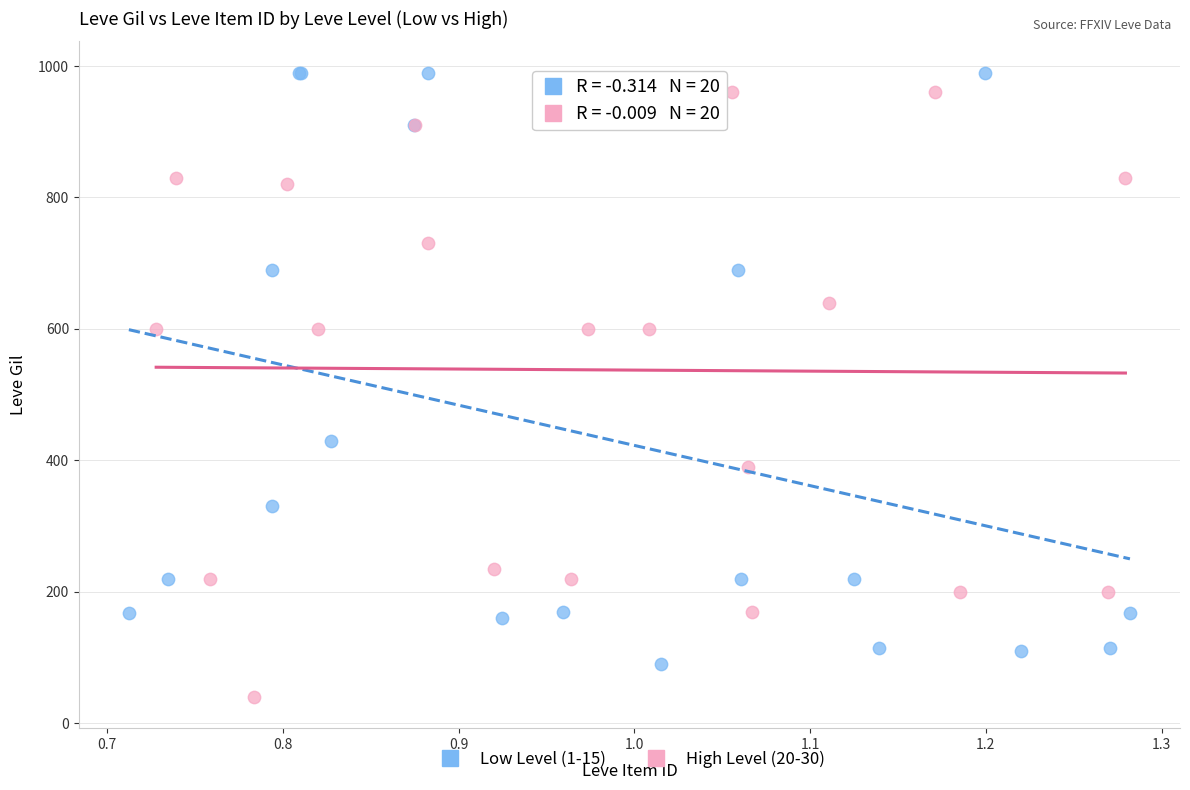

Which series contains the lowest Y value?

High Level (20-30)